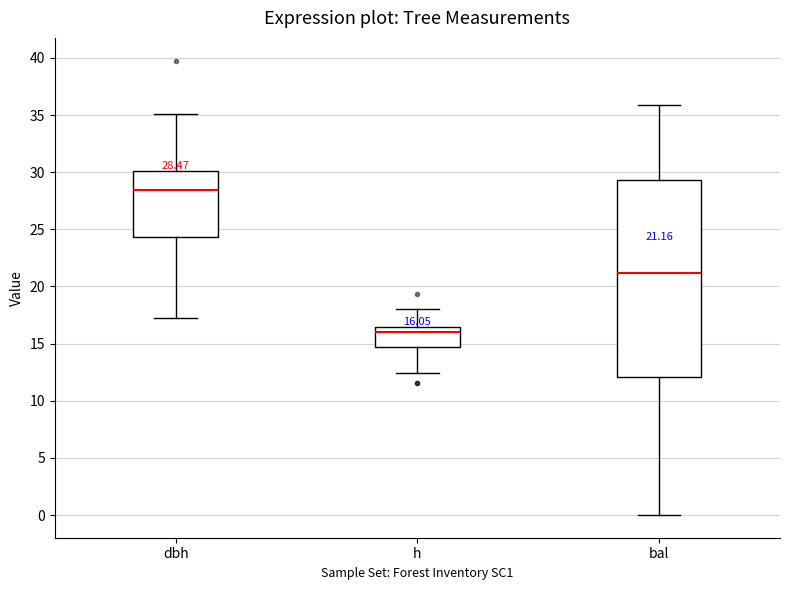

Which box's median line is the highest?

dbh